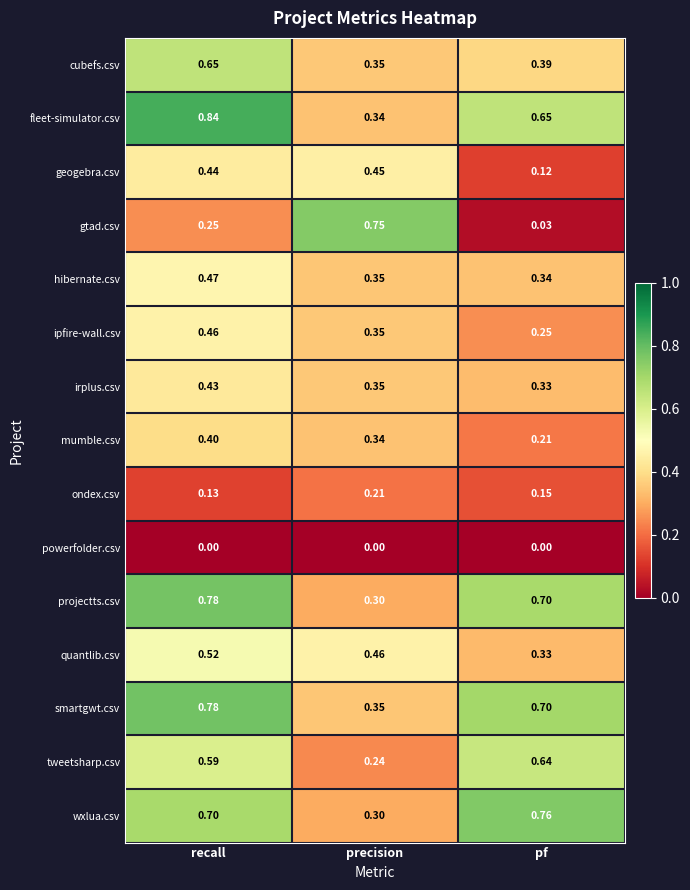

At how many categories does at least one series exceed 0?

3